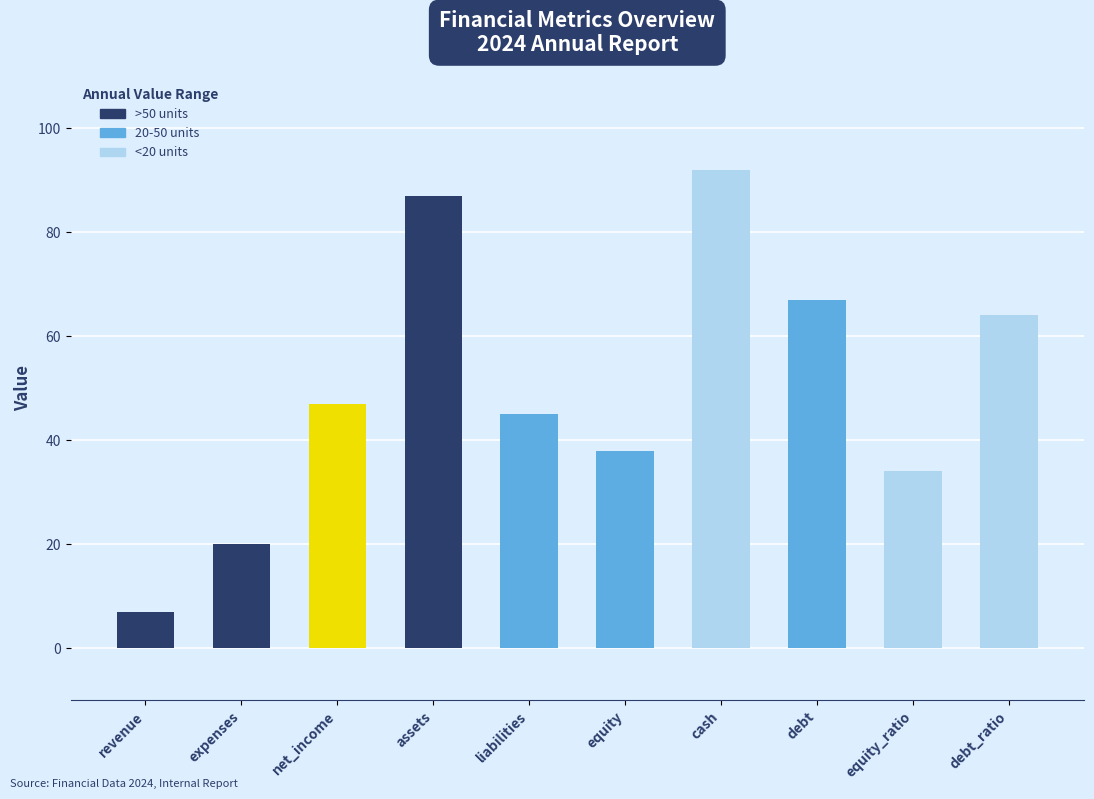

Which label corresponds to the smallest value in the chart?

revenue